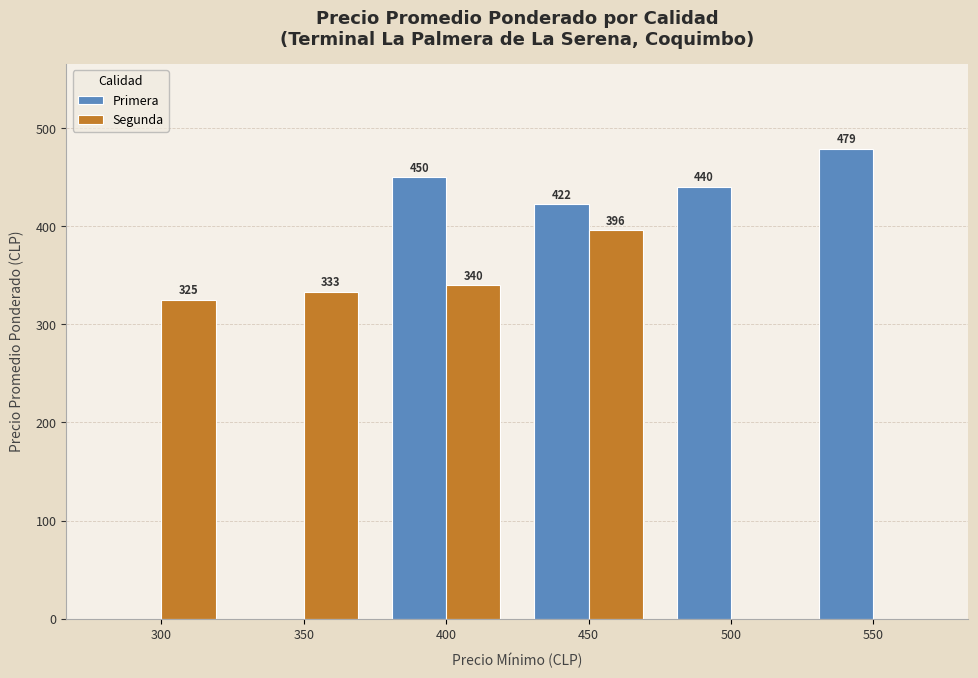

What is the average value of the Segunda series?

232.4